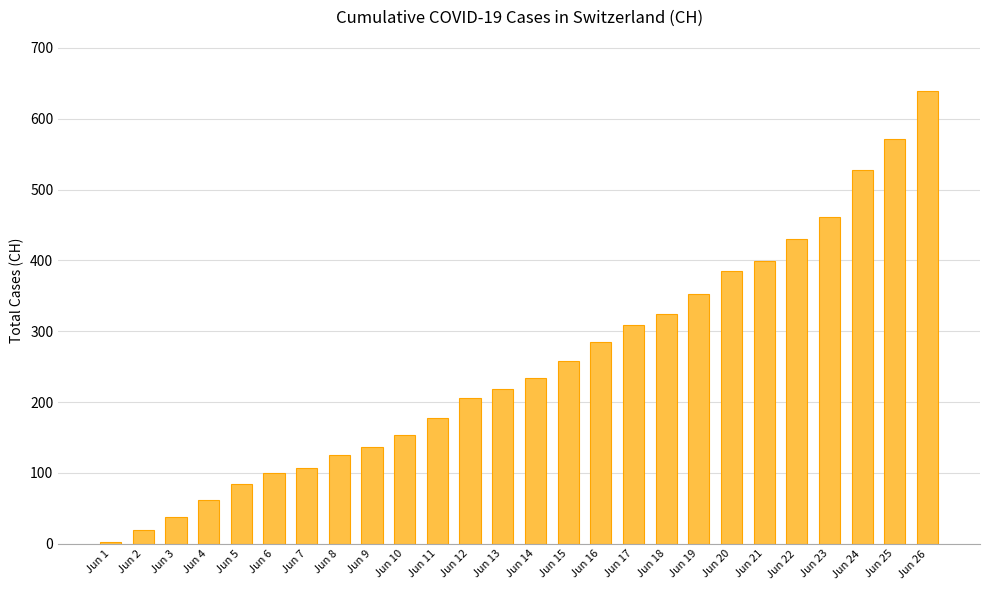

Is it true that the value at Jun 15 is 258?

True